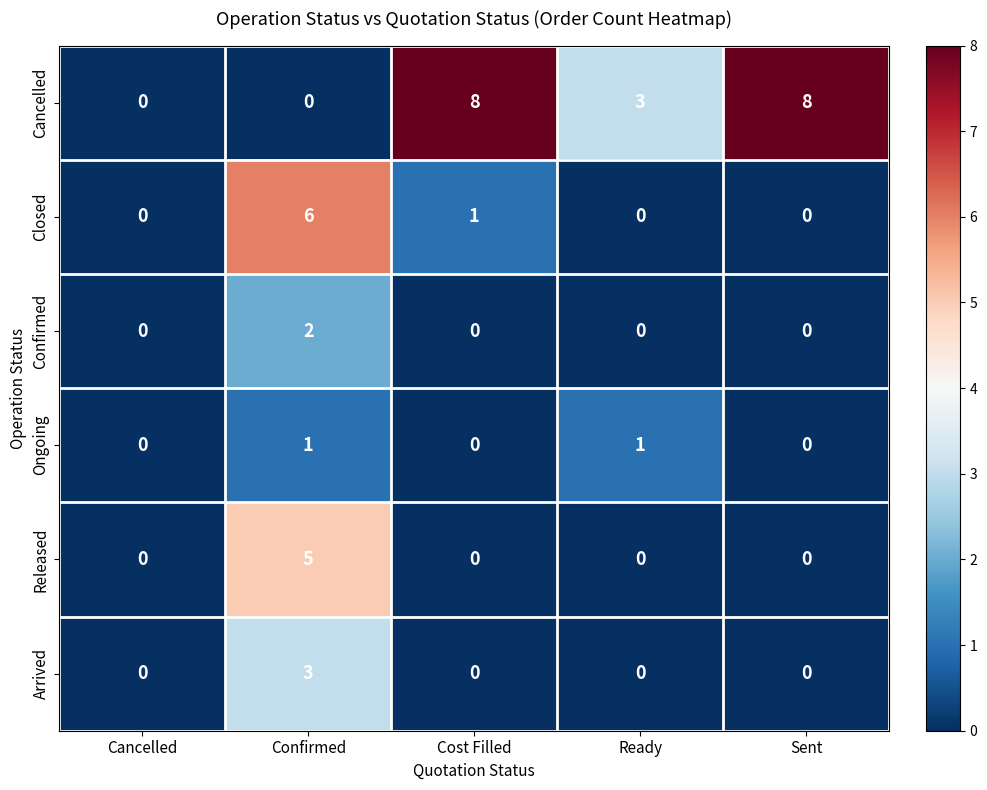

Count the number of categories in the chart.

5